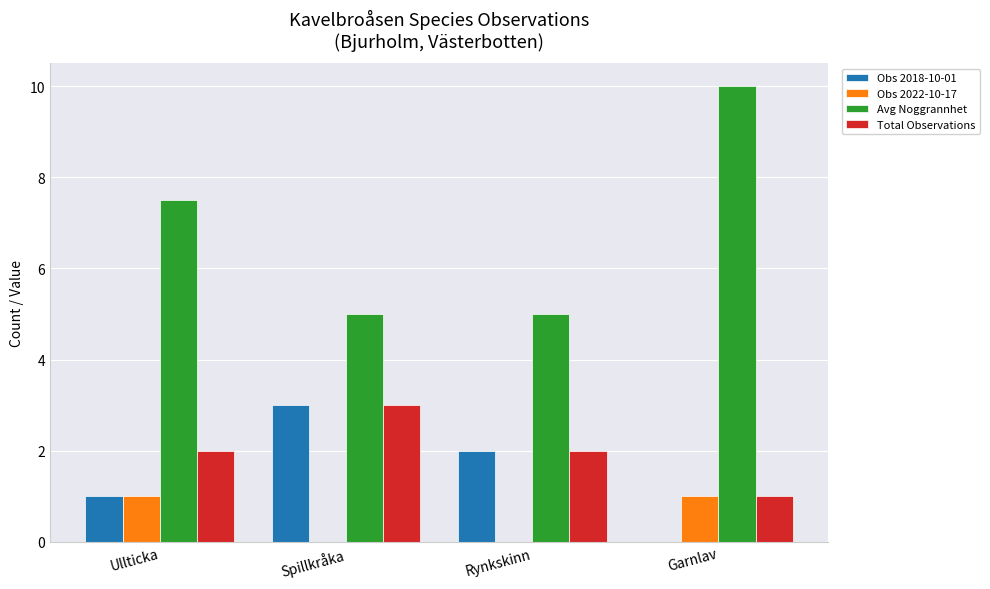

What is the approximate value of Obs 2022-10-17 at Ullticka?

1.0